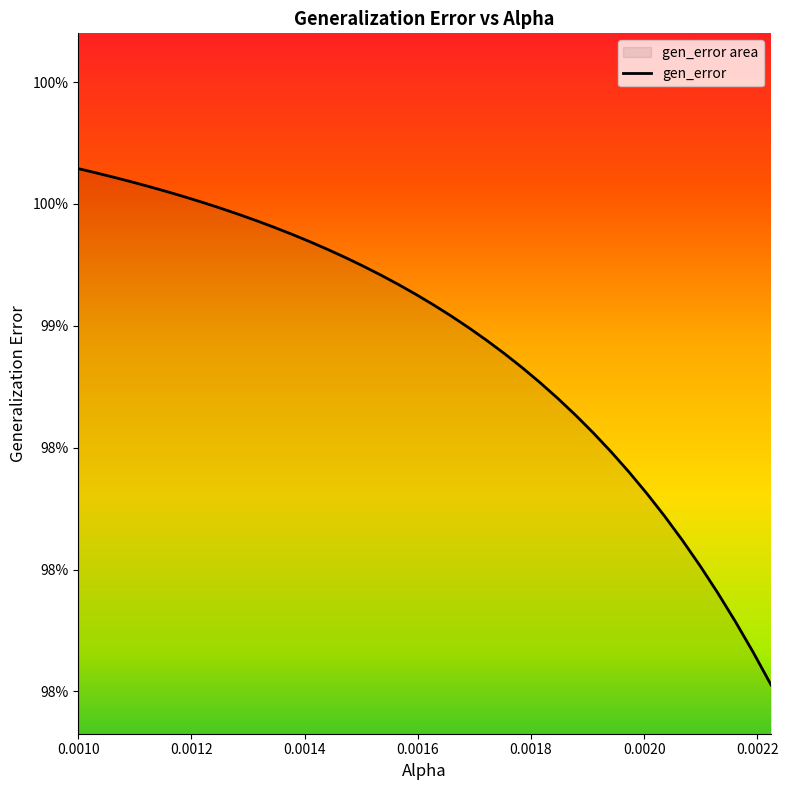

Does the chart display data point markers on the line(s)?

No